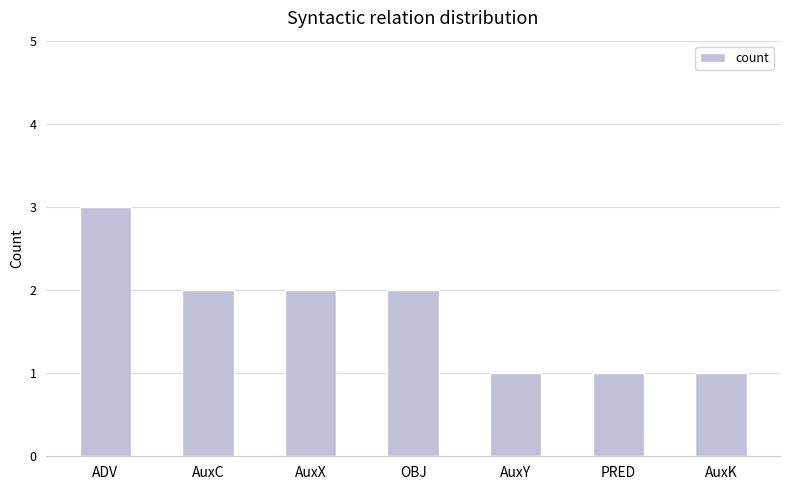

Count the values in the range 1 to 2.

6